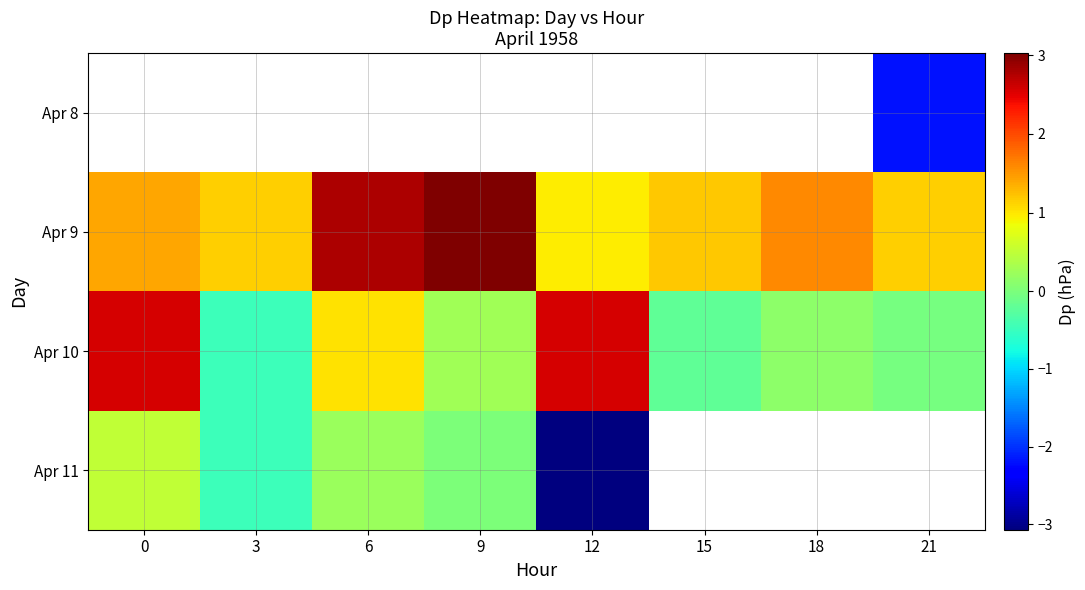

Rank the categories by Apr 10 value from highest to lowest.

12, 0, 6, 9, 18, 21, 15, 3